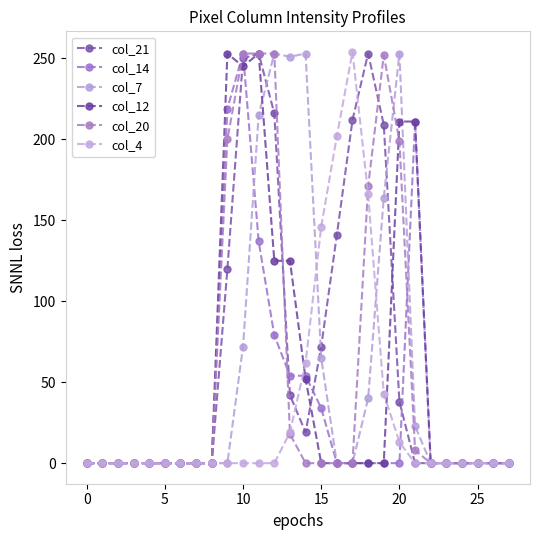

How many data points in col_21 are above 0?

12